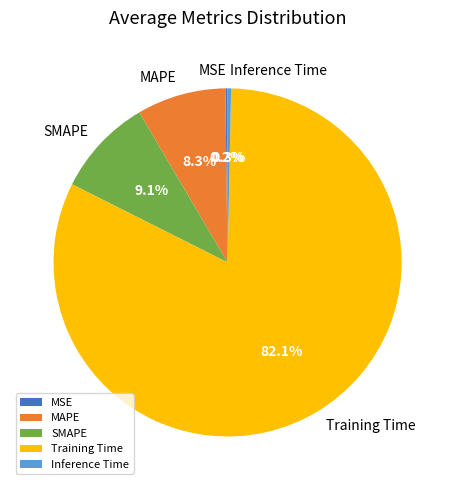

Between Training Time and SMAPE, which is larger?

Training Time